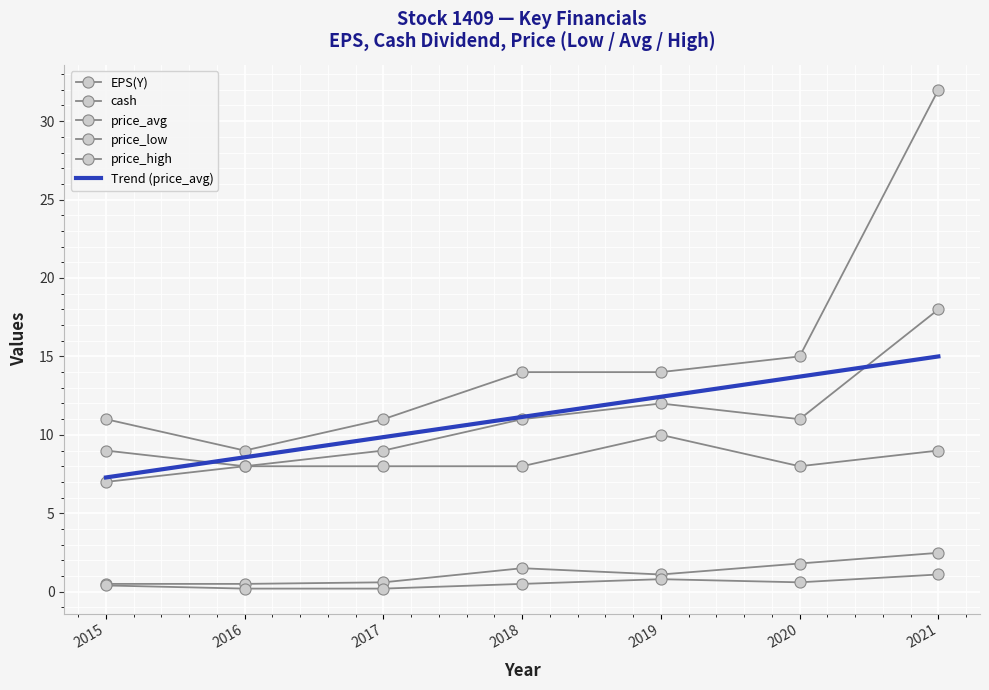

How many data points does each series have?

7